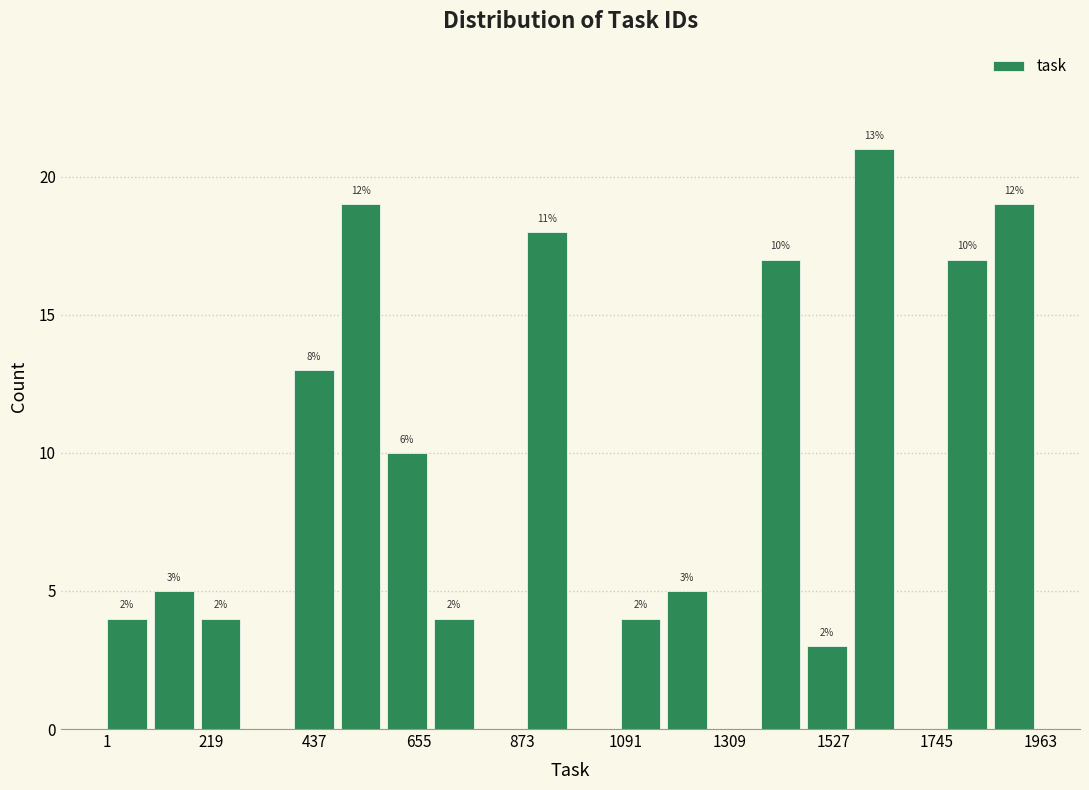

Around what value on the x-axis is the tallest bar? Give the approximate position of its centre, as read against the axis.

1600